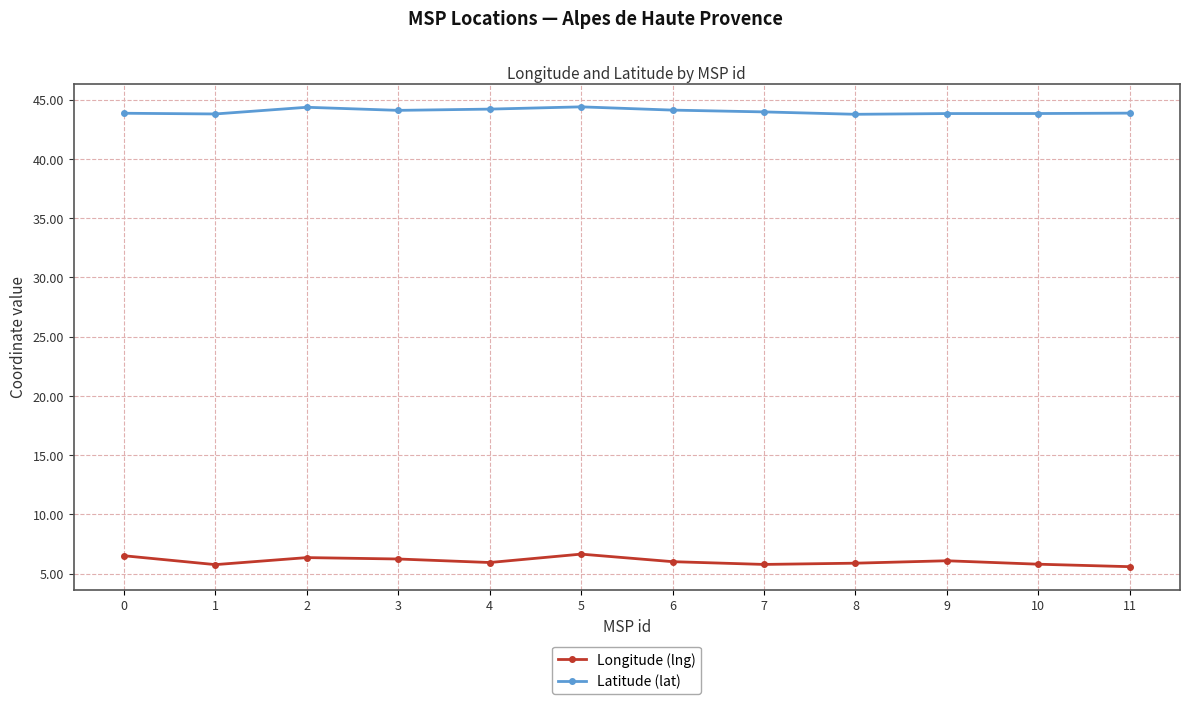

What is the difference between the Longitude (lng) values at 7 and 8?

0.1